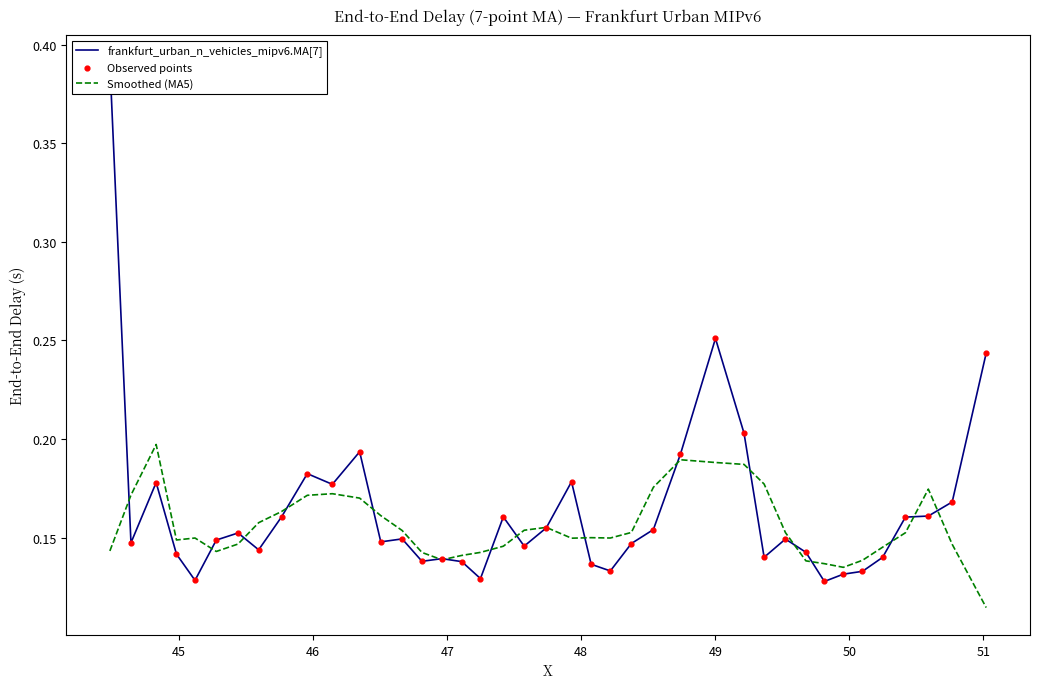

Which series has the largest Y range (max minus min)?

frankfurt_urban_n_vehicles_mipv6.MA[7]